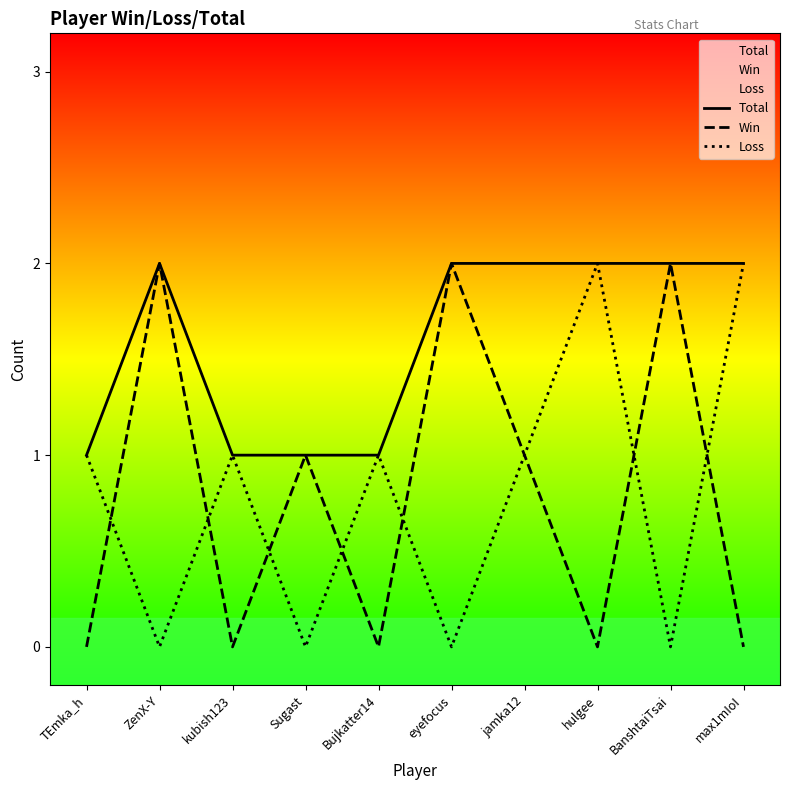

True or false: Total and Loss cross at least once.

False